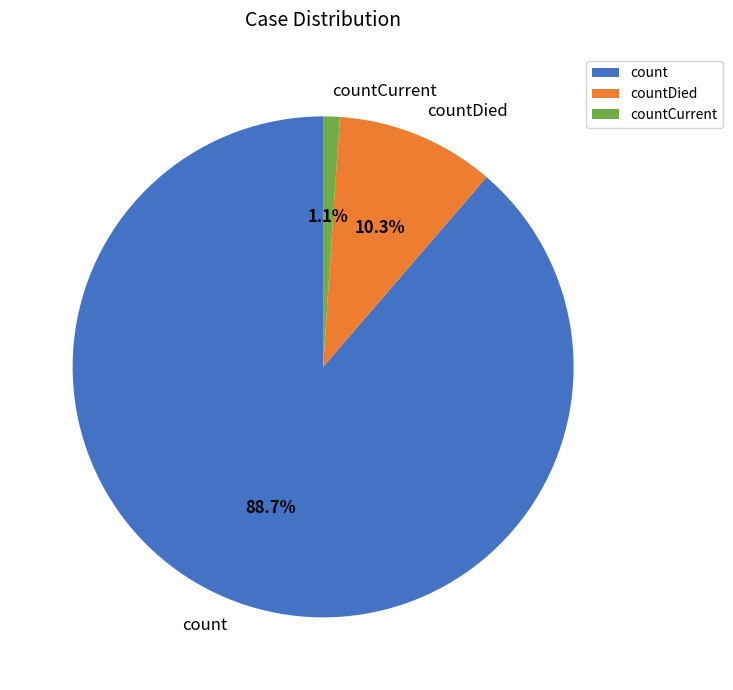

Which slice represents more than half of the pie?

count